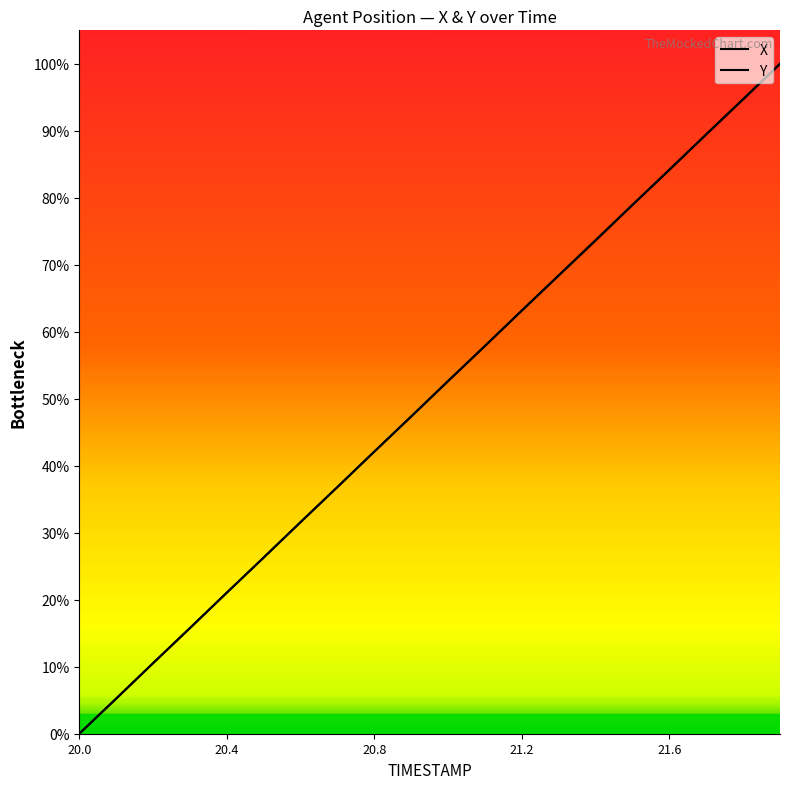

Between 21.2 and 21.6, which series saw the biggest shift?

Y